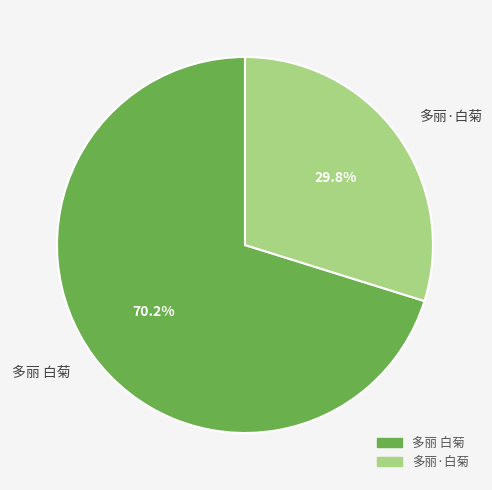

How many slices are in this pie chart?

2